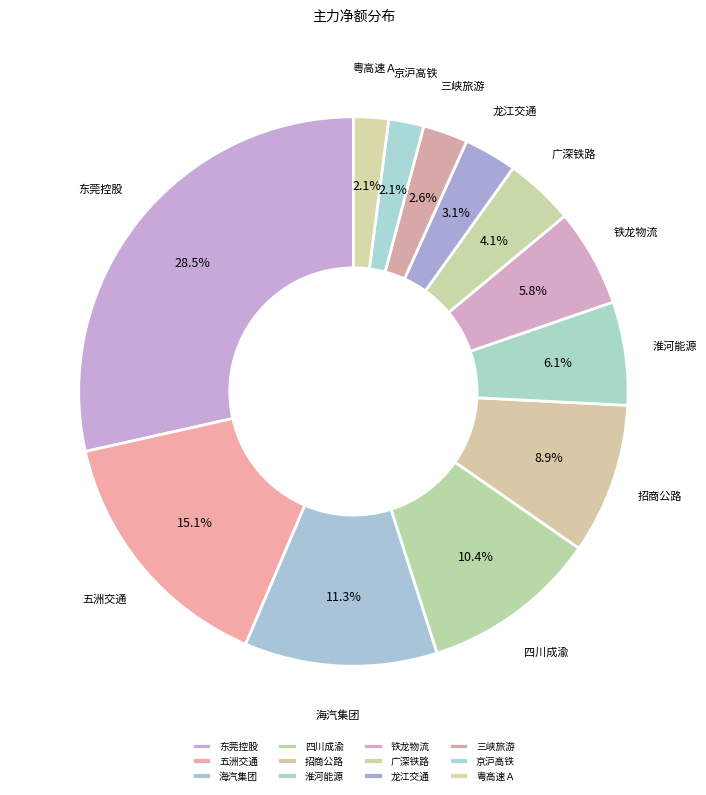

Between 招商公路 and 四川成渝, which is larger?

四川成渝